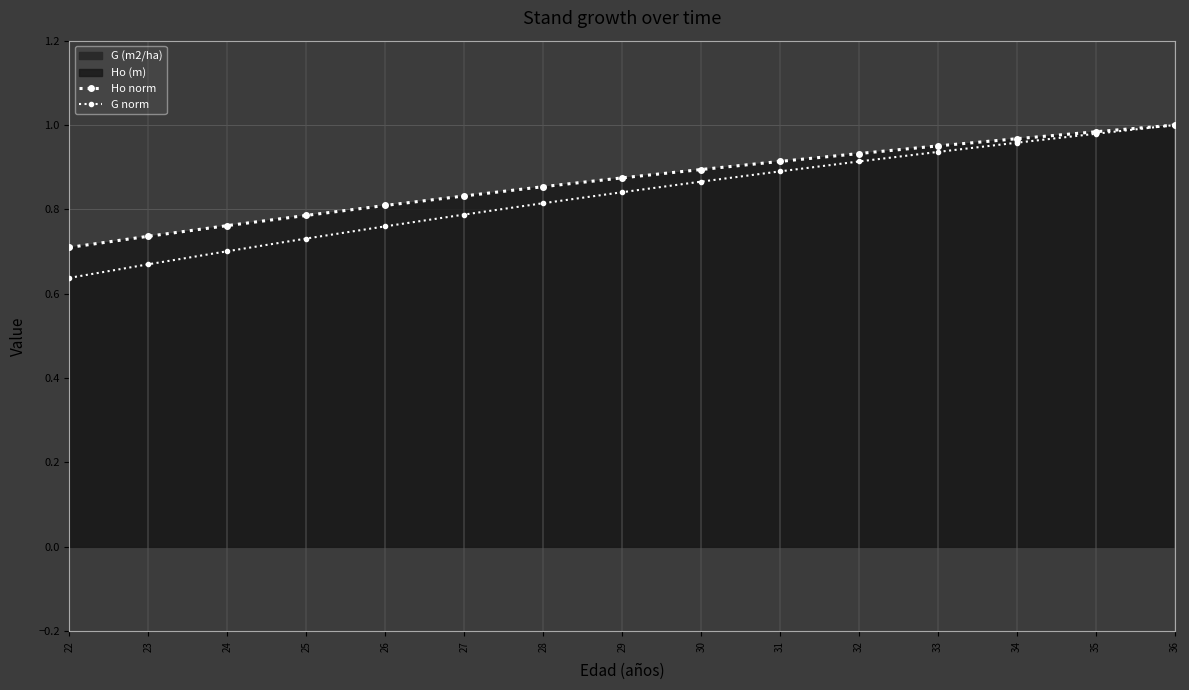

What is the minimum value for Ho norm?

0.7